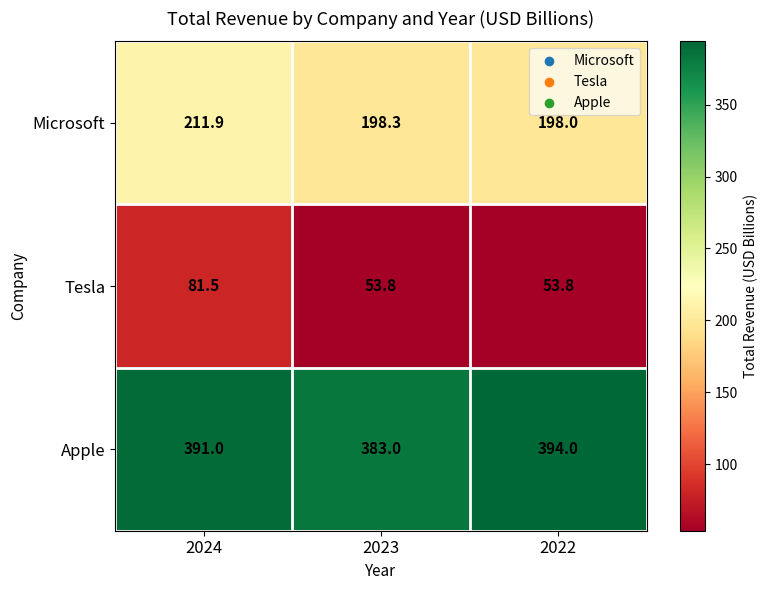

At which category is the sum across all series the highest?

2024